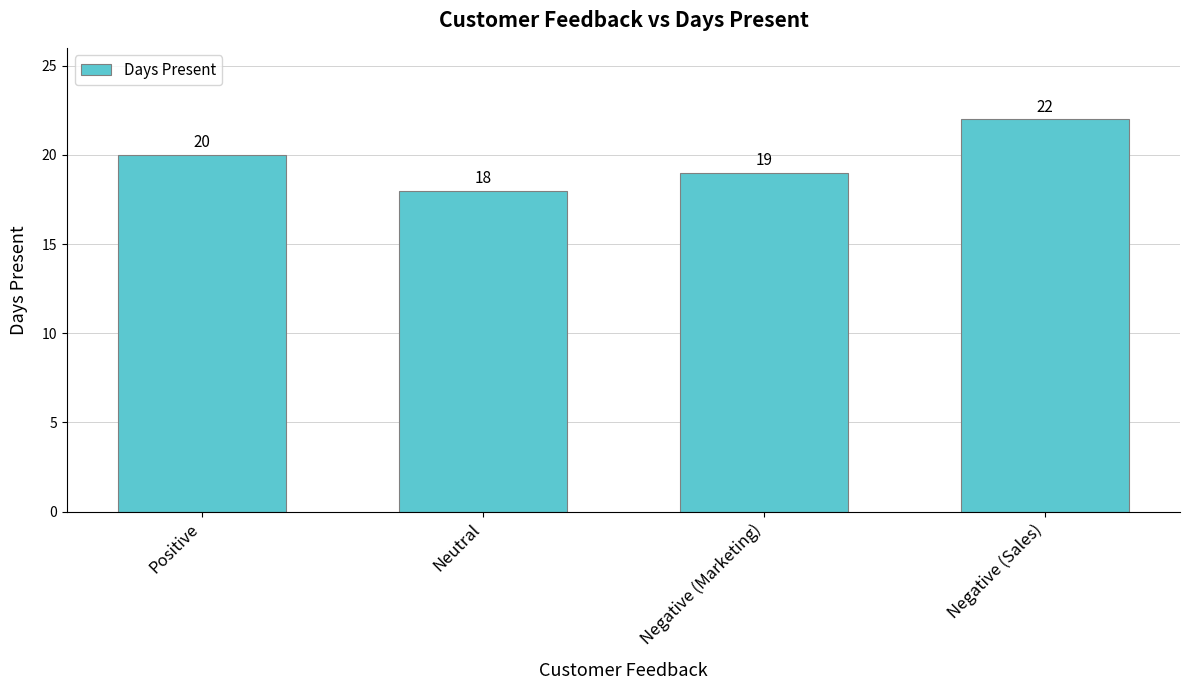

How many series are shown in this chart?

1